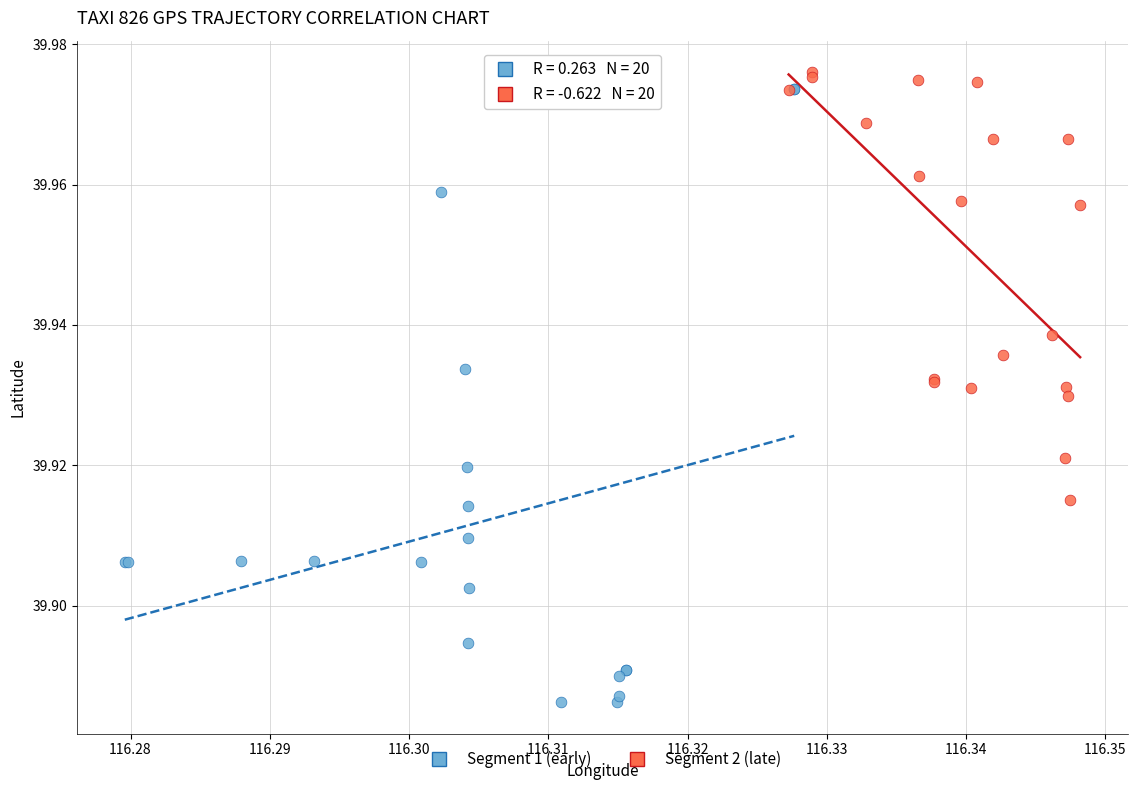

What are all the series names shown in the legend?

Segment 1 (early), Segment 2 (late)